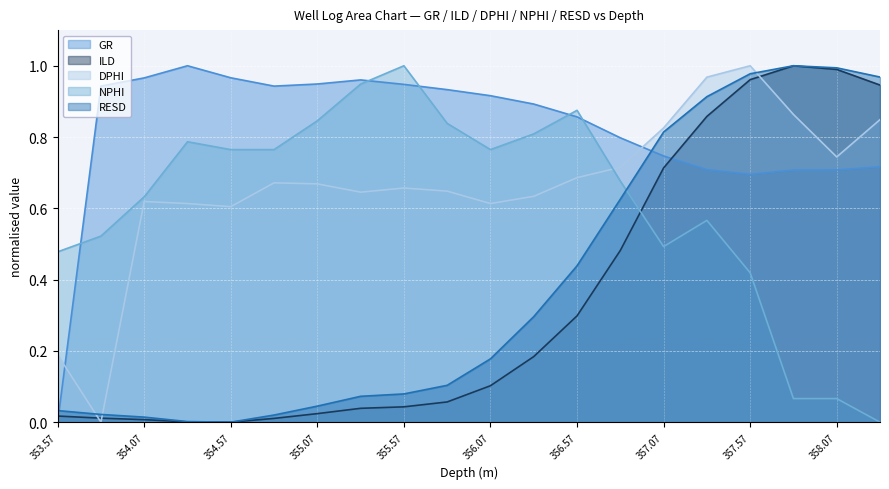

Is the value of RESD at 354.57 greater than the value of NPHI at 358.07?

No